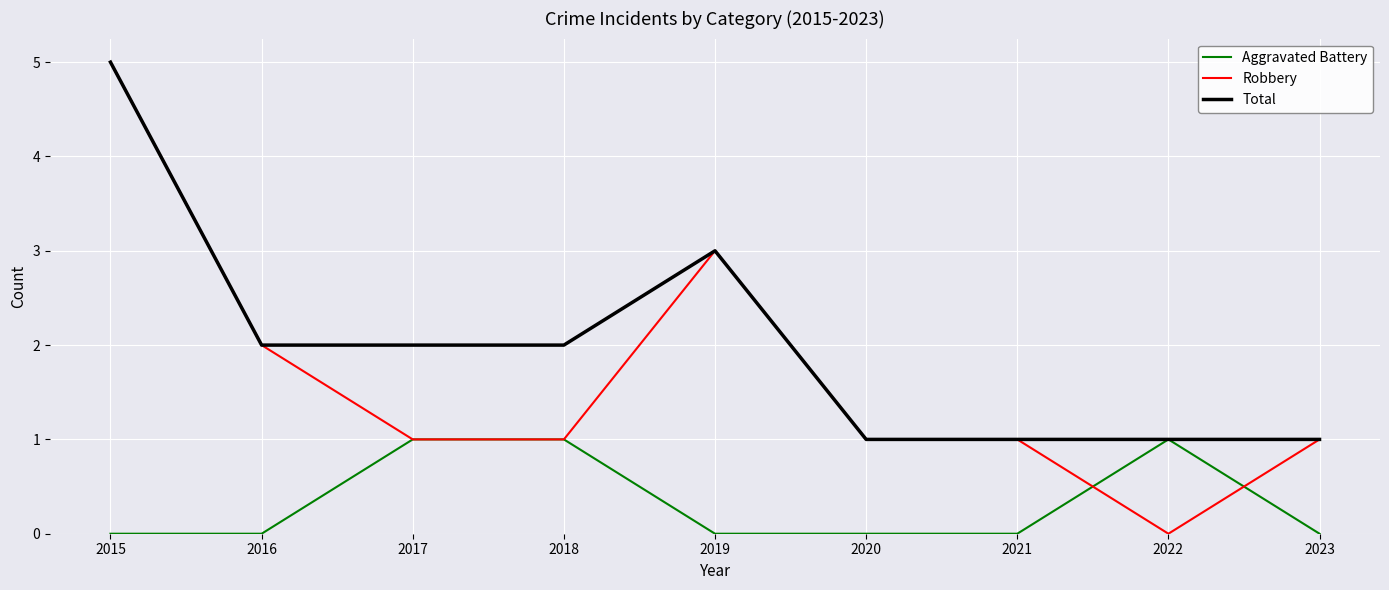

Reading left to right, extract all data points from this chart.

Aggravated Battery: 2015=0	2016=0	2017=1	2018=1	2019=0	2020=0	2021=0	2022=1	2023=0
Robbery: 2015=5	2016=2	2017=1	2018=1	2019=3	2020=1	2021=1	2022=0	2023=1
Total: 2015=5	2016=2	2017=2	2018=2	2019=3	2020=1	2021=1	2022=1	2023=1